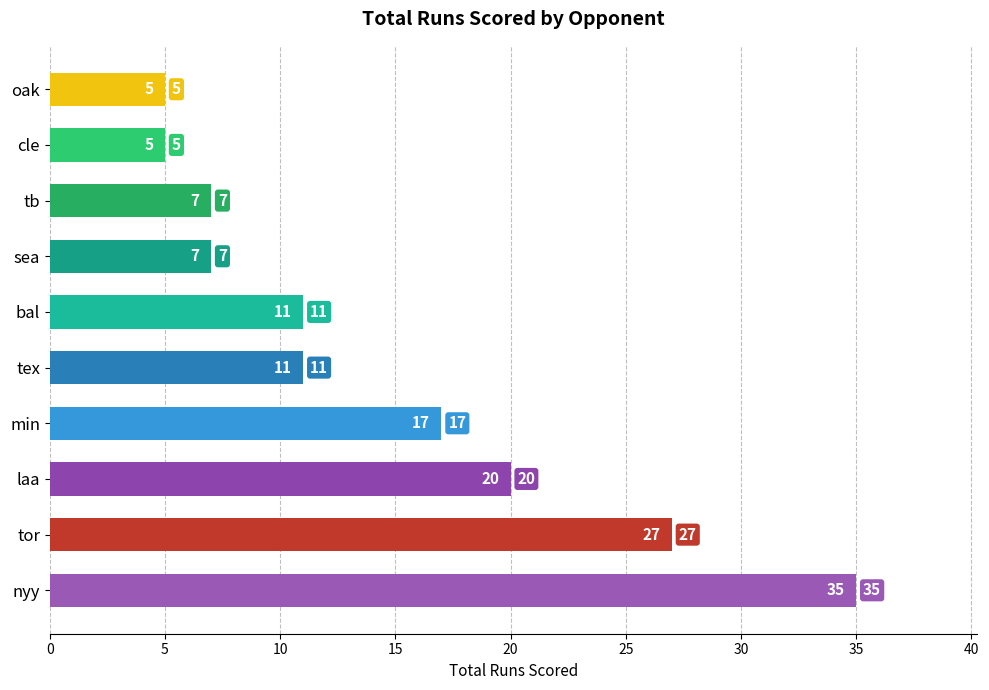

What is the change in value from laa to cle?

-15